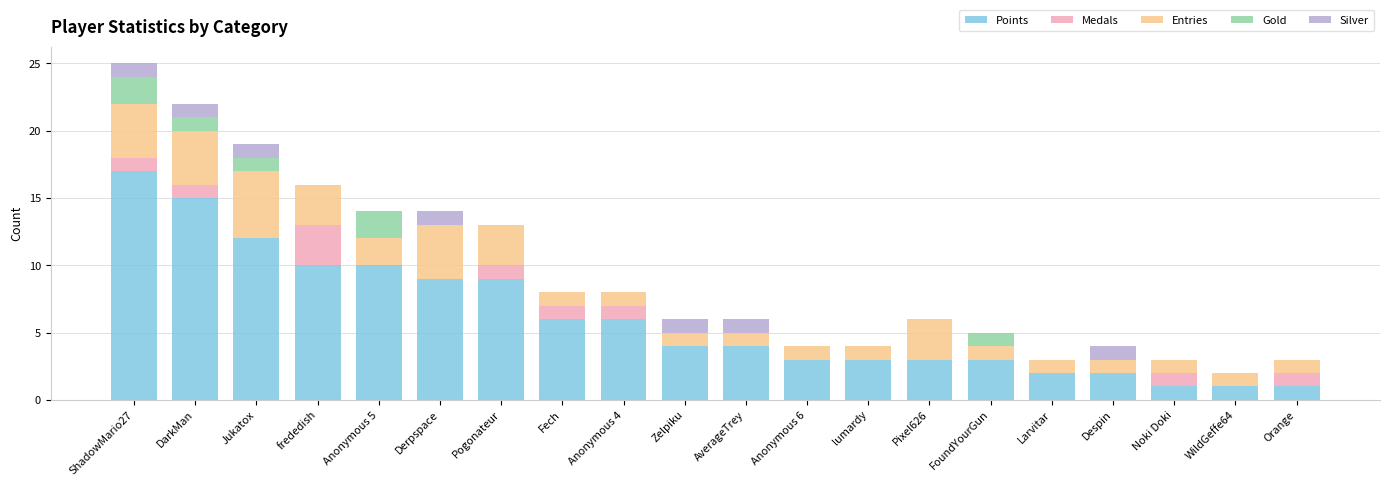

How many data points does each series have?

20